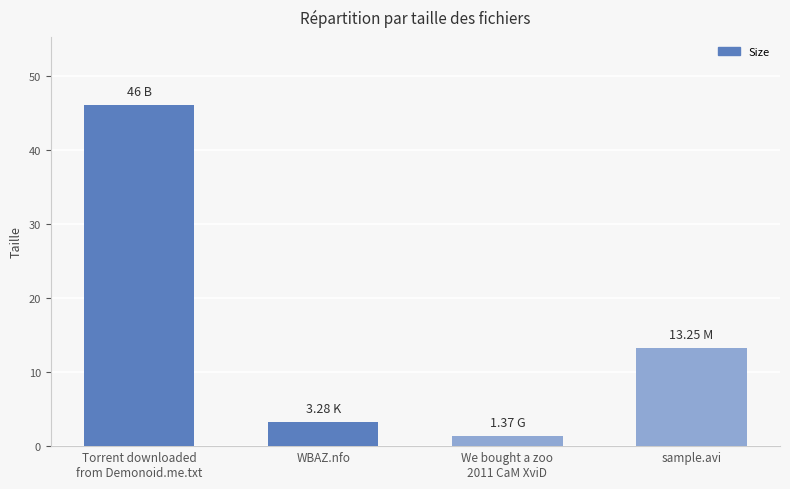

What is the sum of all values?

63.9